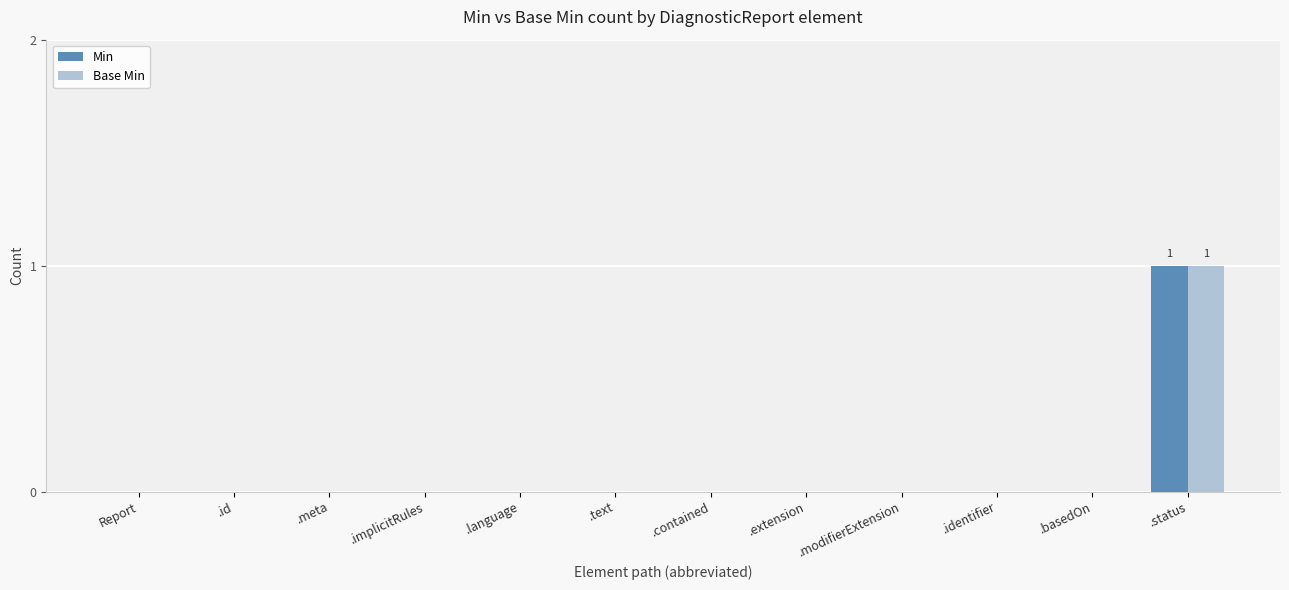

Reading left to right, transcribe all the data shown in this chart.

Min: 0	0	0	0	0	0	0	0	0	0	0	1
Base Min: 0	0	0	0	0	0	0	0	0	0	0	1